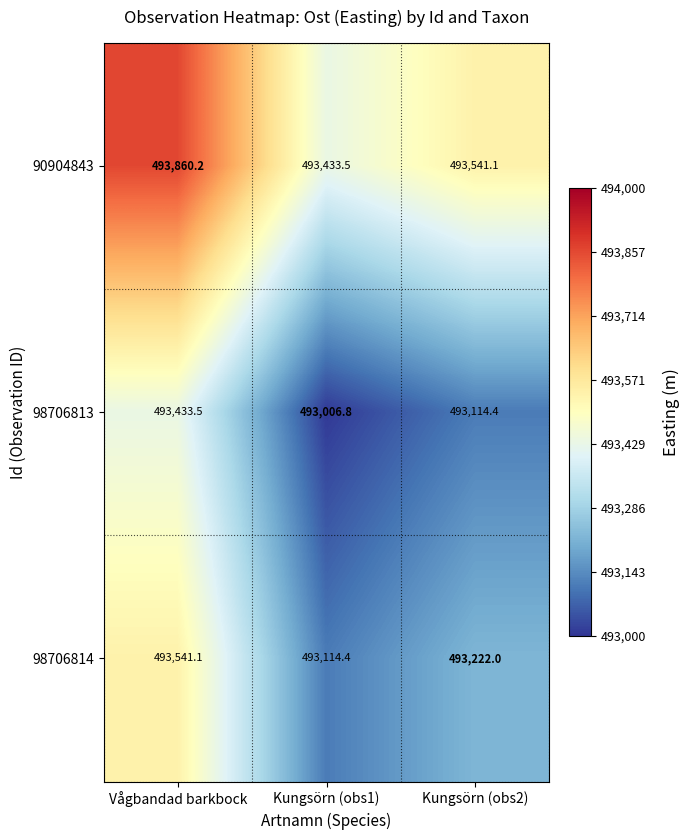

What is the difference between the highest and lowest values at Vågbandad barkbock?

426.7